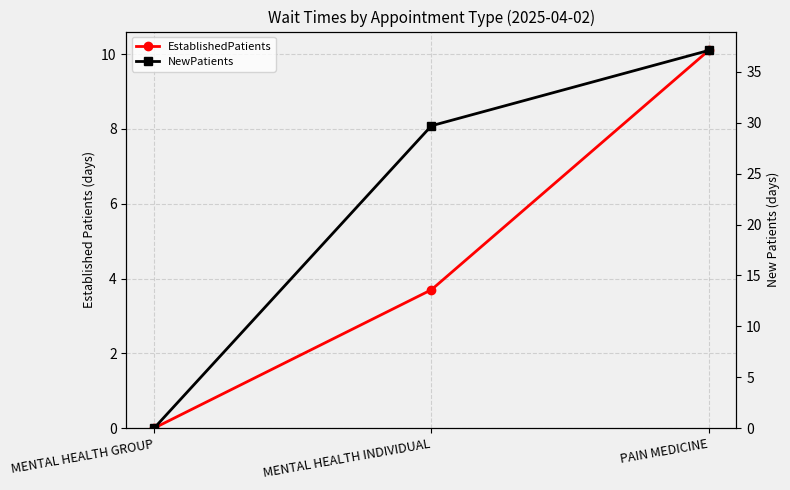

Reading right to left, list all the values displayed in this chart.

EstablishedPatients: PAIN MEDICINE=10.1	MENTAL HEALTH INDIVIDUAL=3.7	MENTAL HEALTH GROUP=0.0
NewPatients: PAIN MEDICINE=37.1	MENTAL HEALTH INDIVIDUAL=29.7	MENTAL HEALTH GROUP=0.0